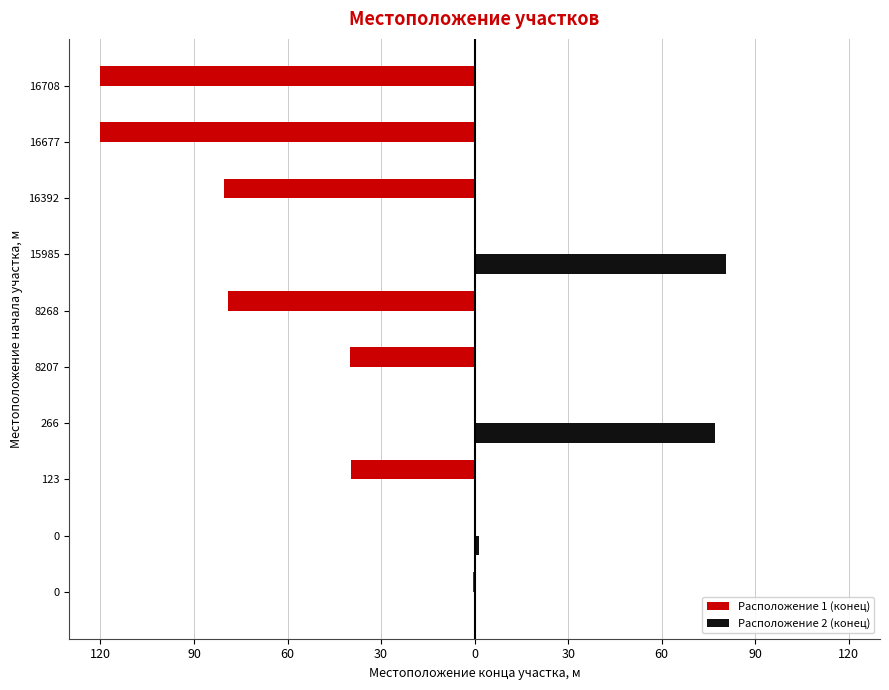

Which series has the largest range (max minus min)?

Расположение 1 (конец)